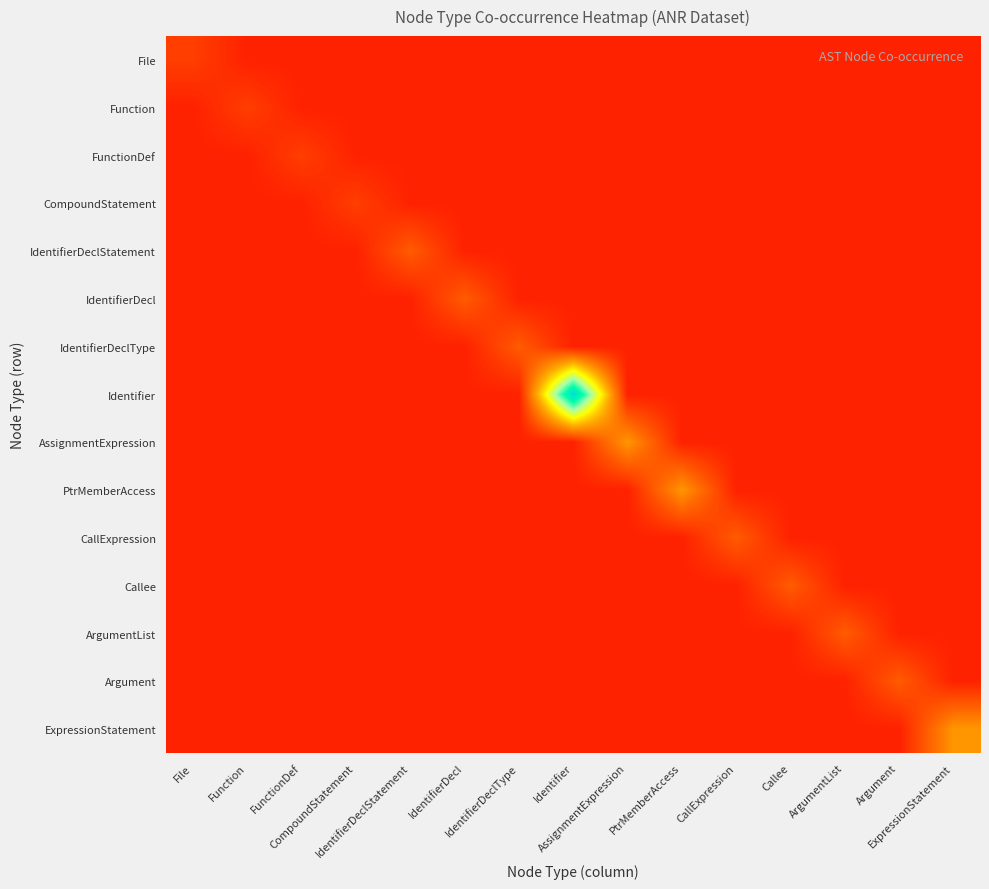

What is the total value across all series at IdentifierDeclType?

2